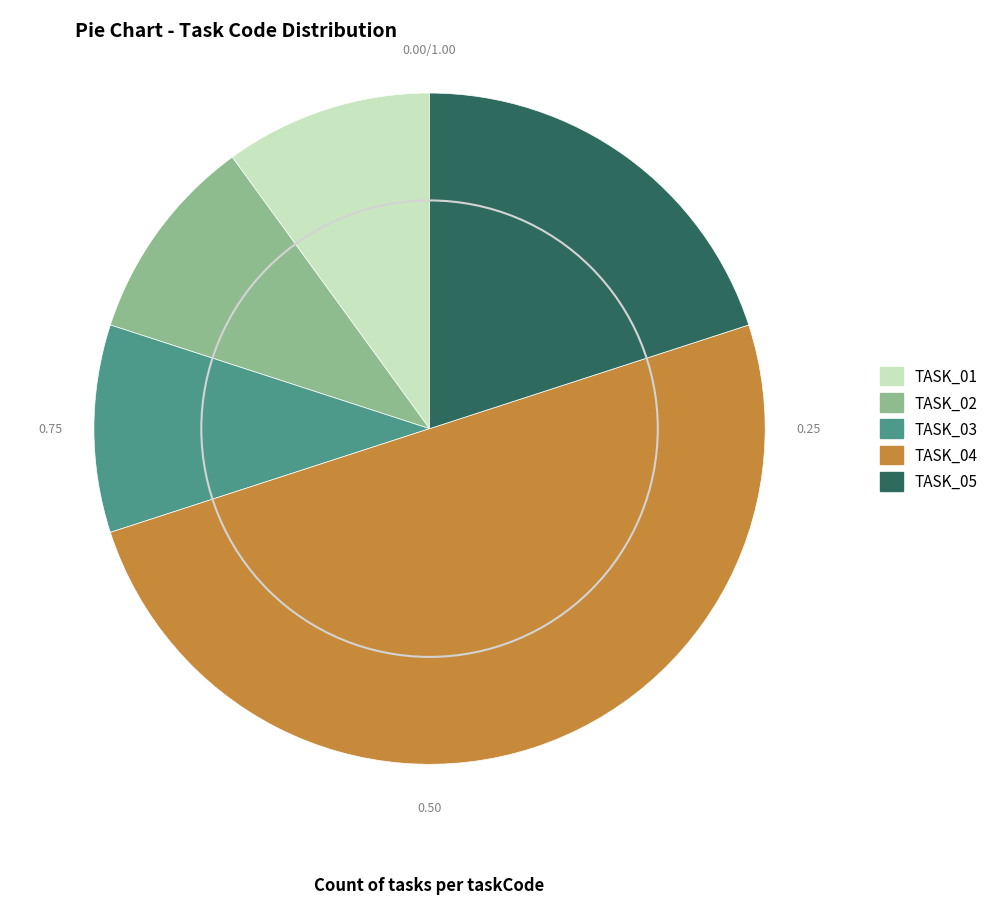

Combined, do TASK_01 and TASK_05 account for over 50%?

No